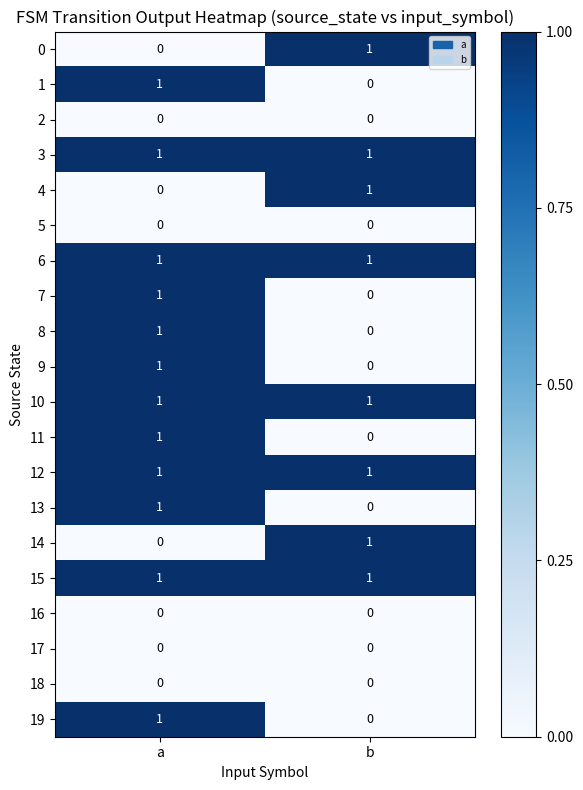

At which category is the sum across all series the highest?

a